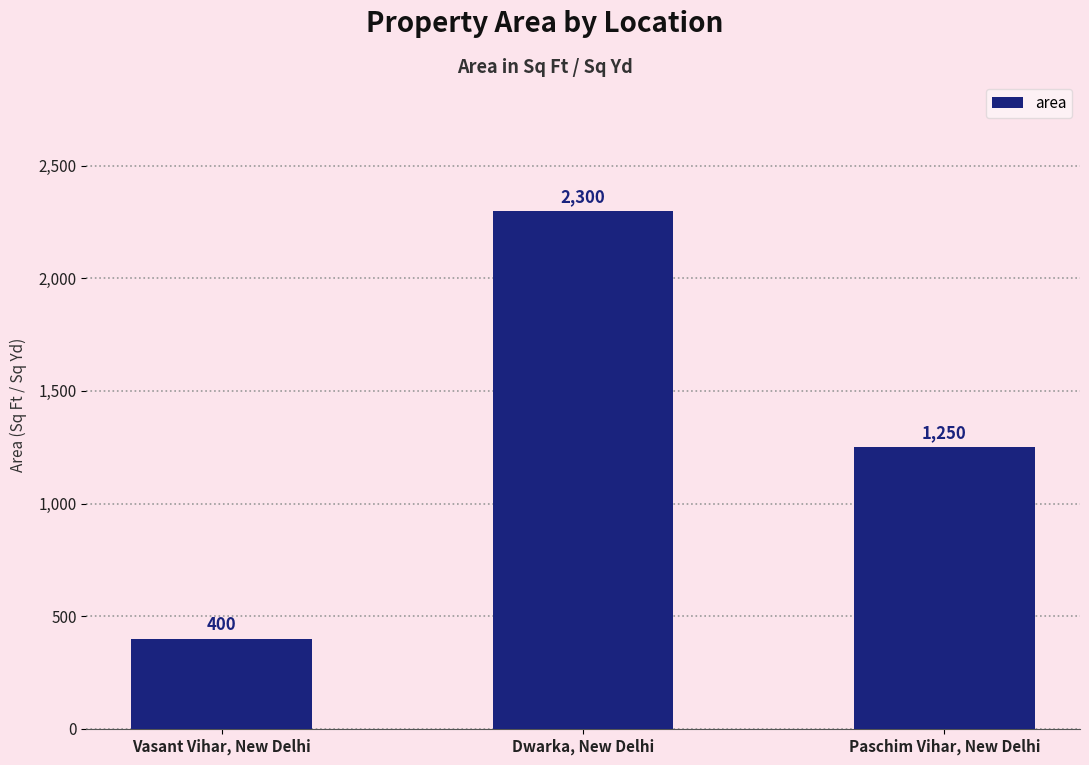

What is the greatest value displayed?

2300